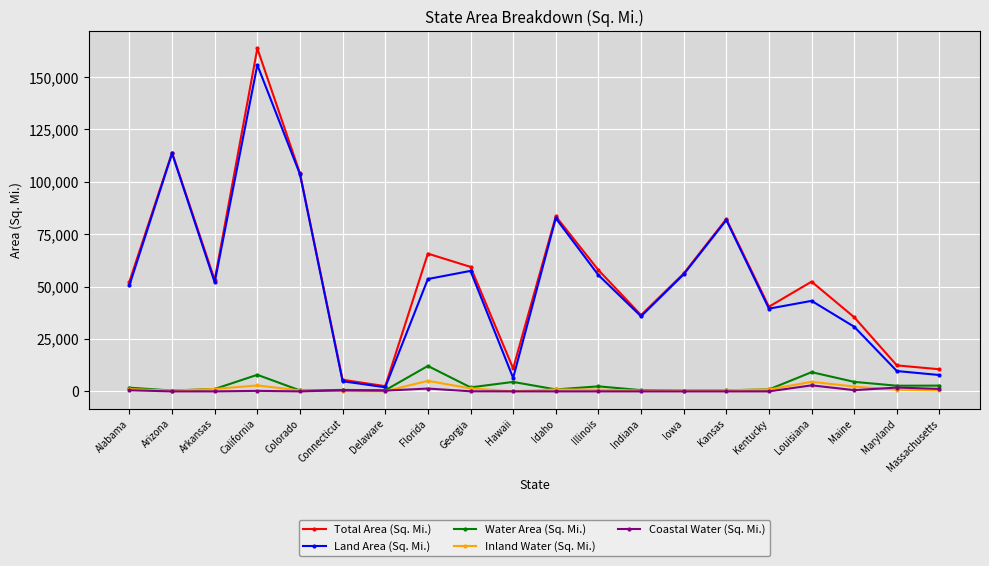

Is the value of Total Area (Sq. Mi.) at Kansas greater than the value of Coastal Water (Sq. Mi.) at Maryland?

Yes